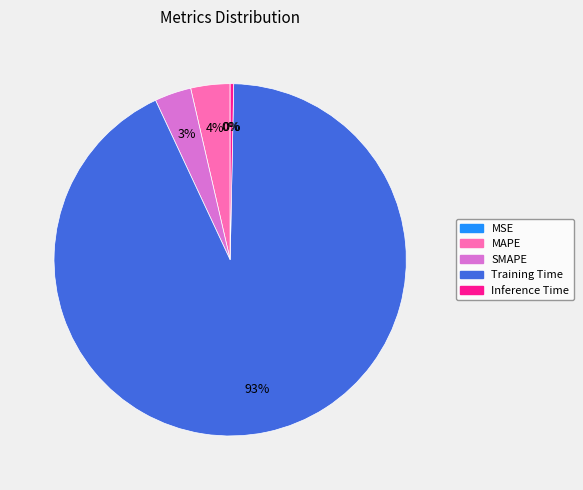

Which category has the biggest portion of the pie?

Training Time